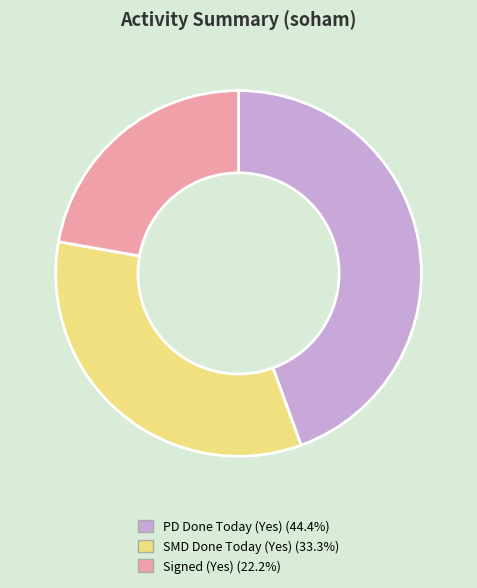

How many segments does this pie chart have?

3